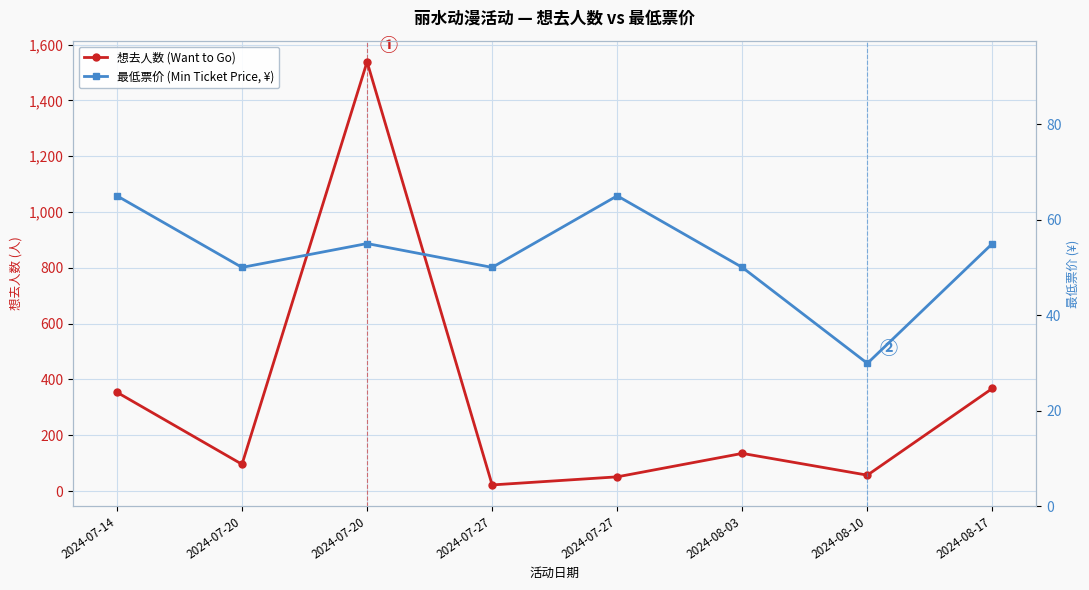

What is the difference between the maximum and minimum values in the 最低票价 (Min Ticket Price, ¥) series?

35.1